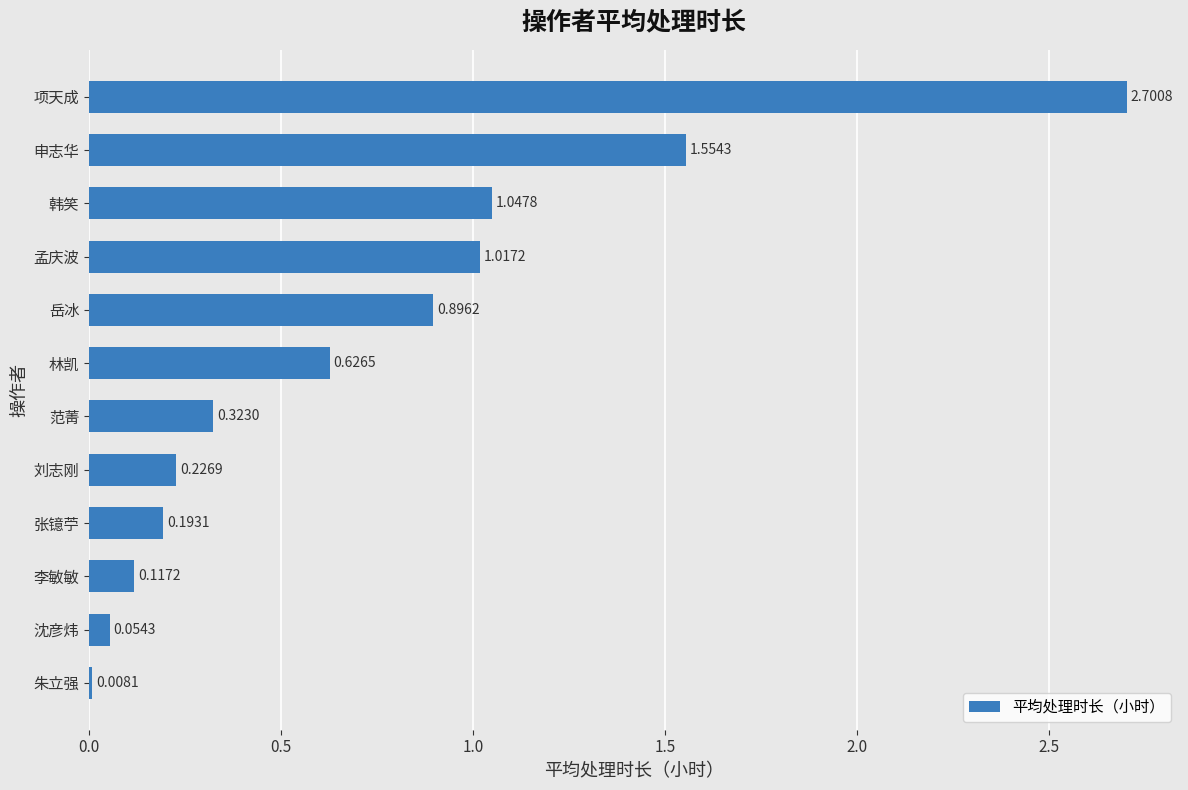

What is the change in value from 张镱苧 to 项天成?

+2.5